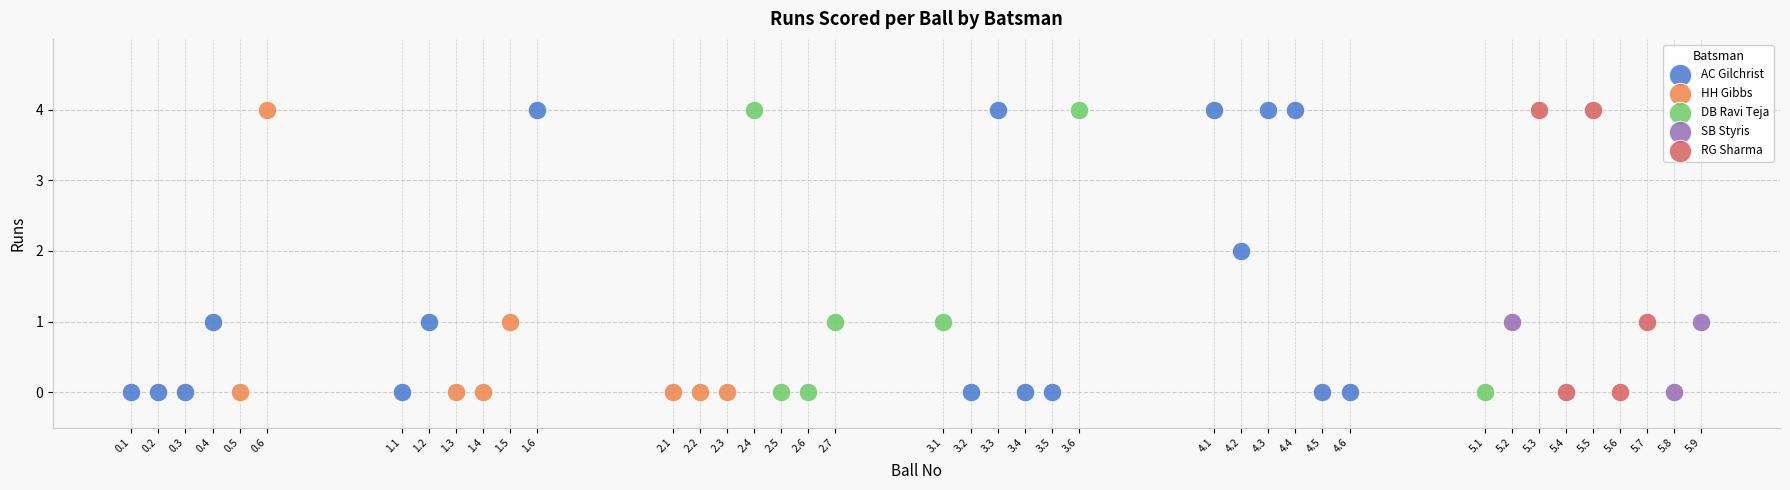

What are all the series names shown in the legend?

AC Gilchrist, HH Gibbs, DB Ravi Teja, SB Styris, RG Sharma